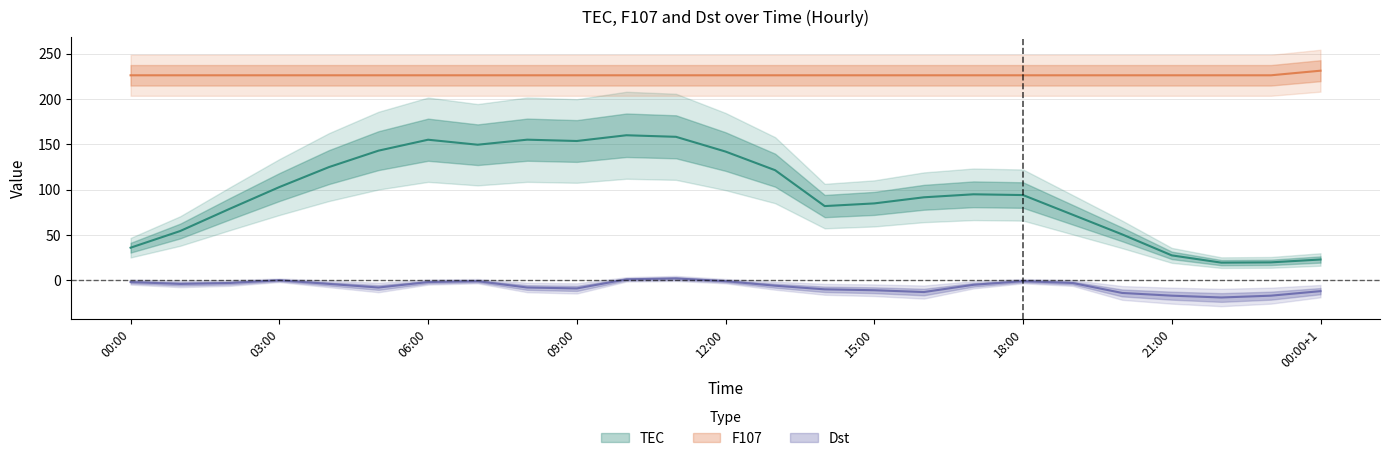

How many lines are shown in the chart?

3